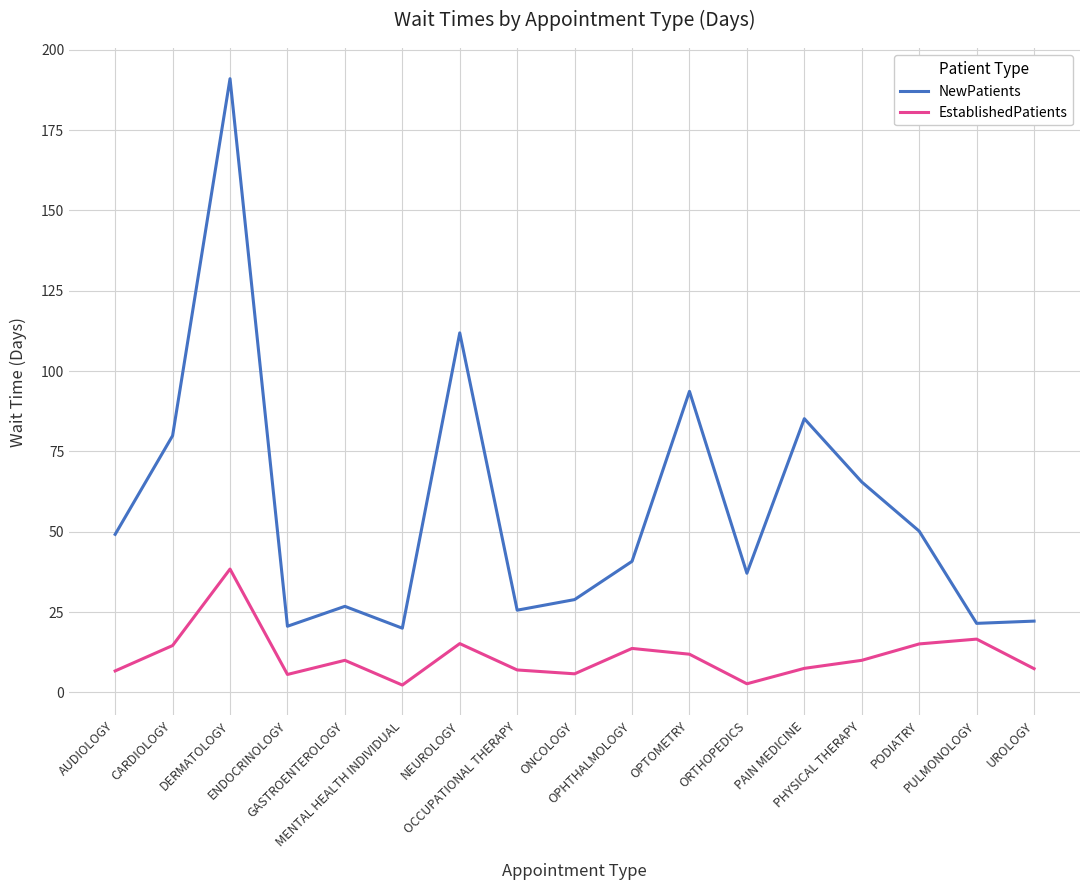

True or false: NewPatients and EstablishedPatients cross at least once.

False